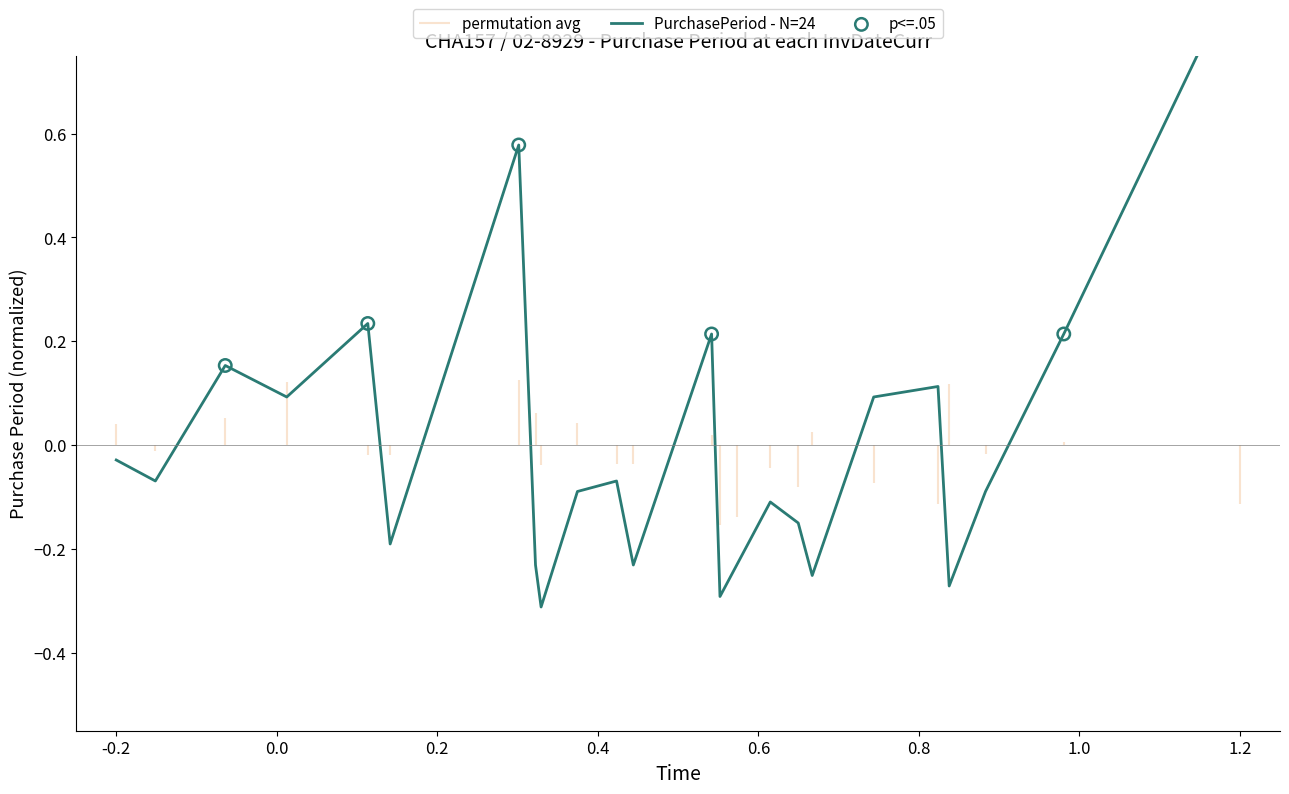

What is the change in value from 2017-04-18 to 2017-08-02?

+0.2